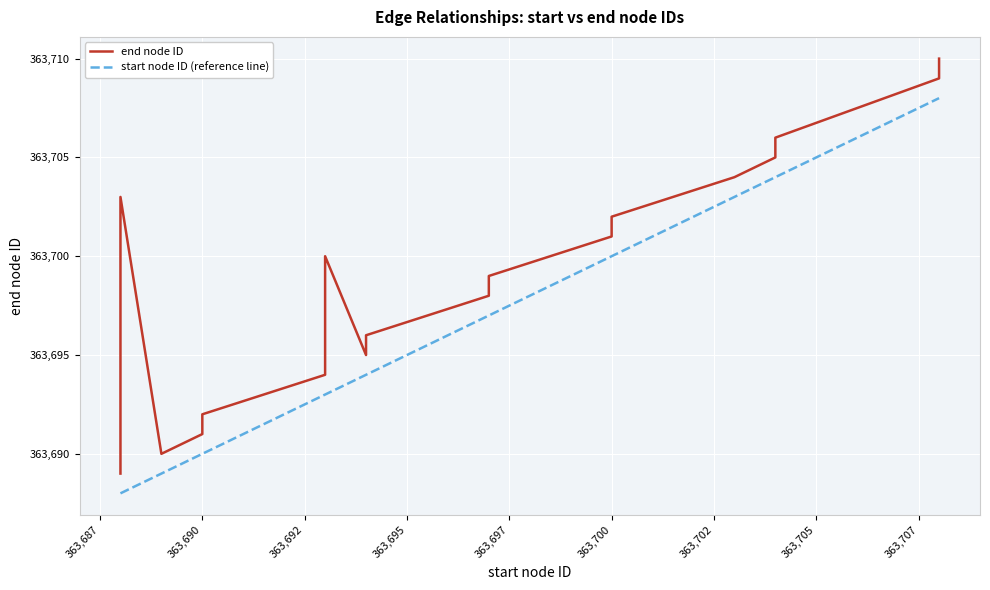

What are all the series names shown in the legend?

end node ID, start node ID (reference line)